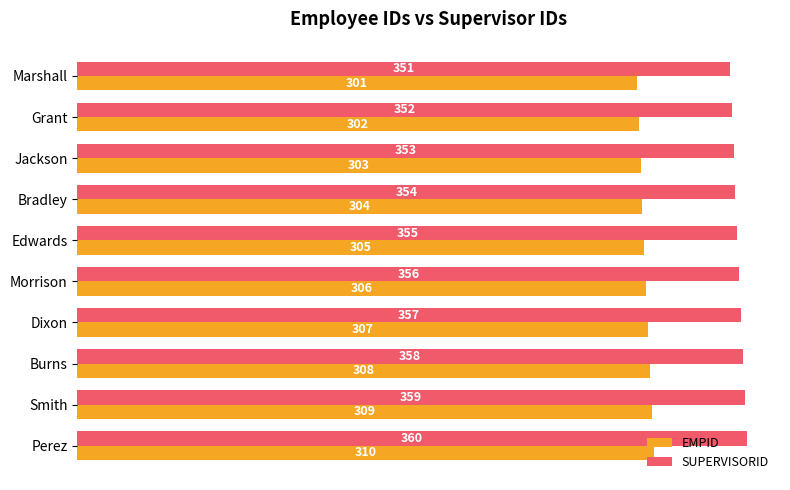

What value does the SUPERVISORID series have at Jackson?

353